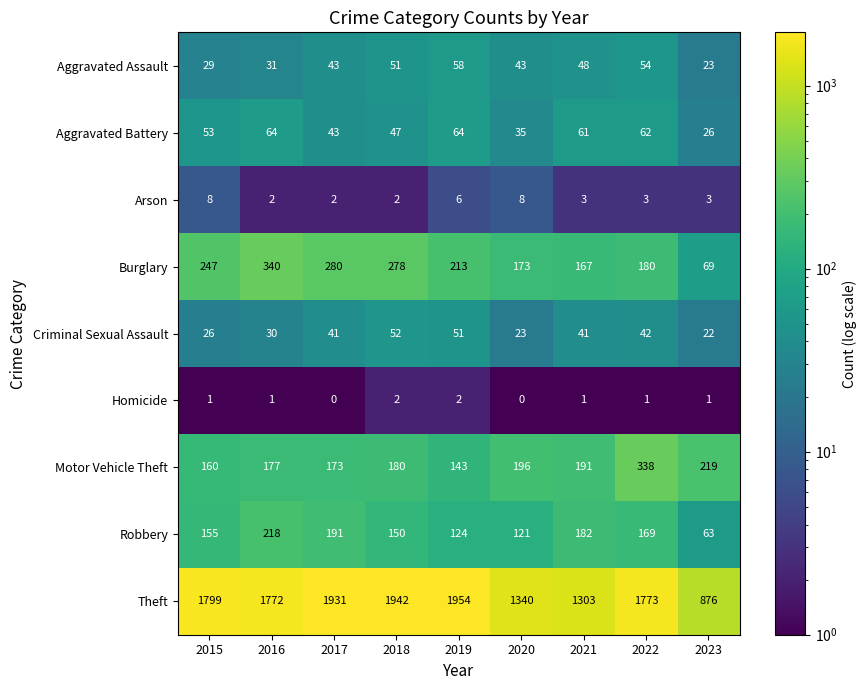

Is the value of Homicide at 2016 greater than the value of Arson at 2020?

No